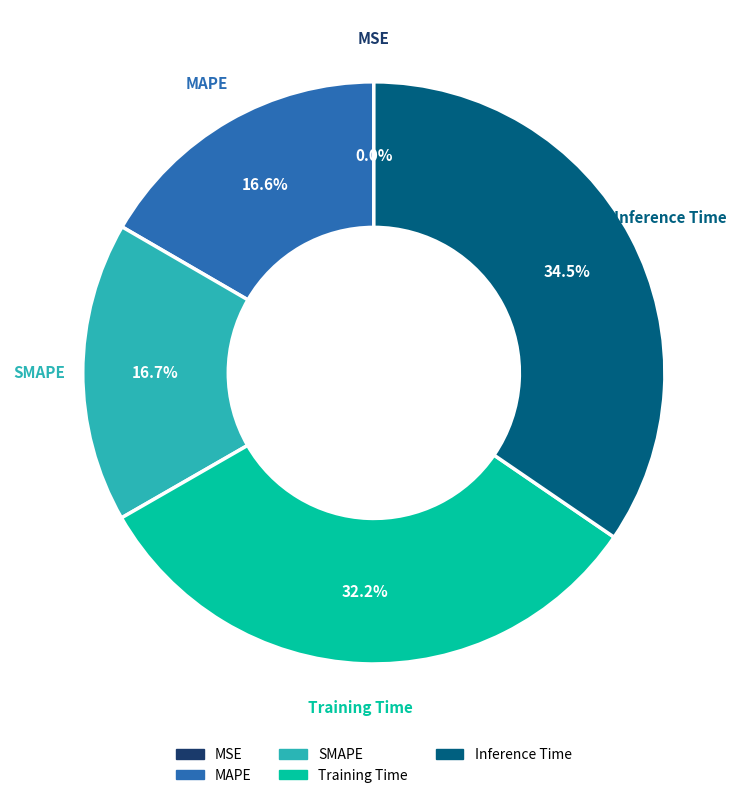

What is the total percentage of Training Time and MAPE?

48.8%